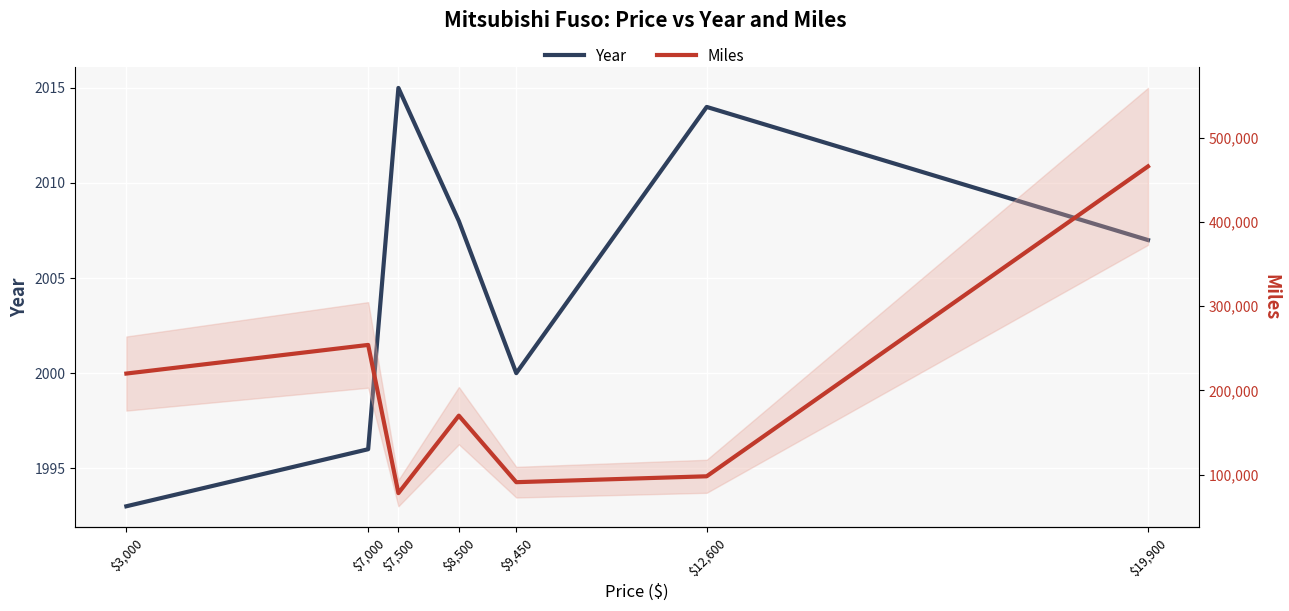

What is the label of the 3rd point from the right?

$9,450